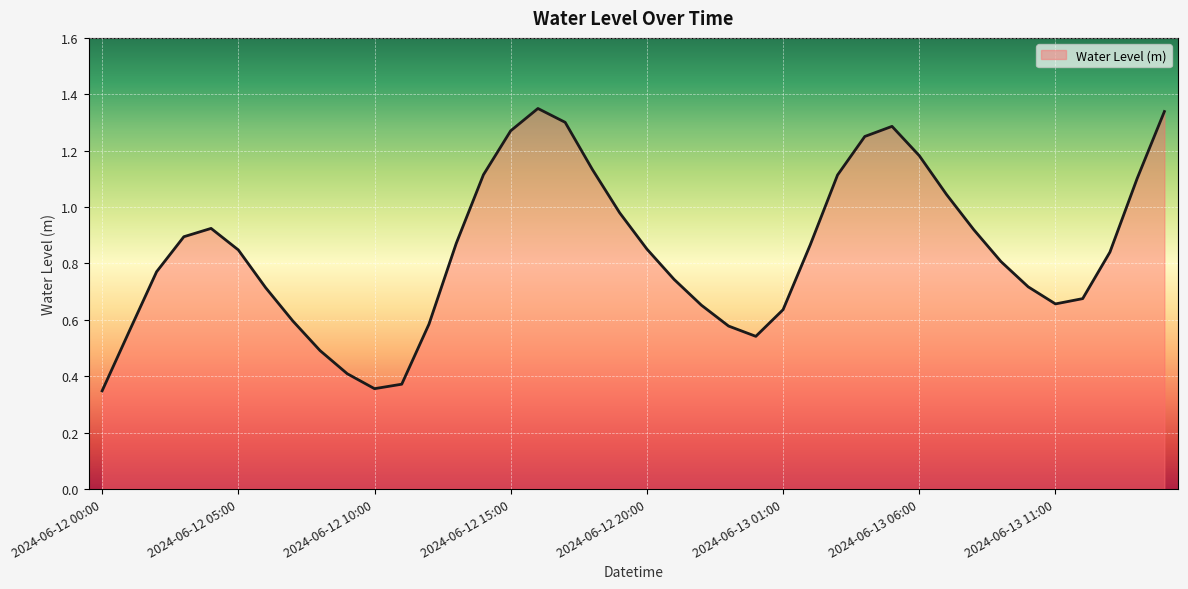

At which category does the data reach its first local peak?

2024-06-12 04:00